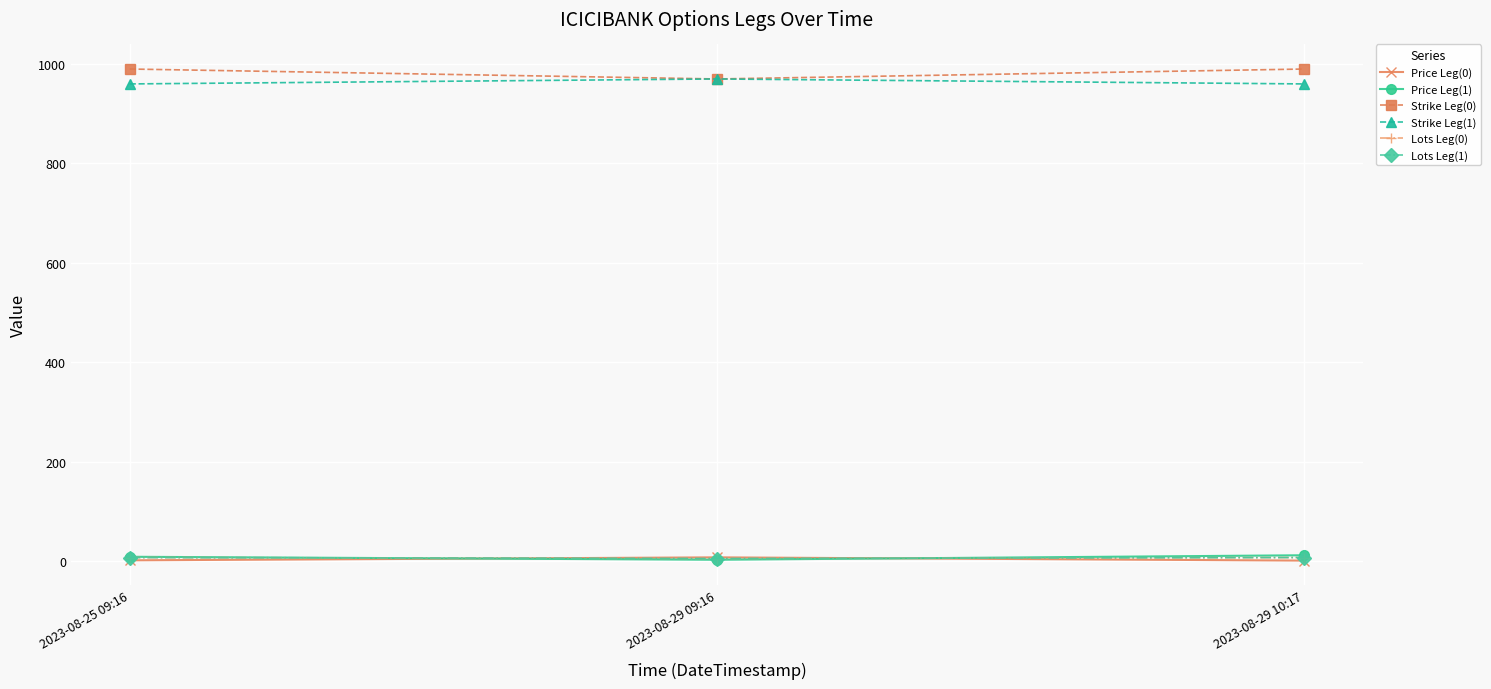

How many lines are shown in the chart?

6